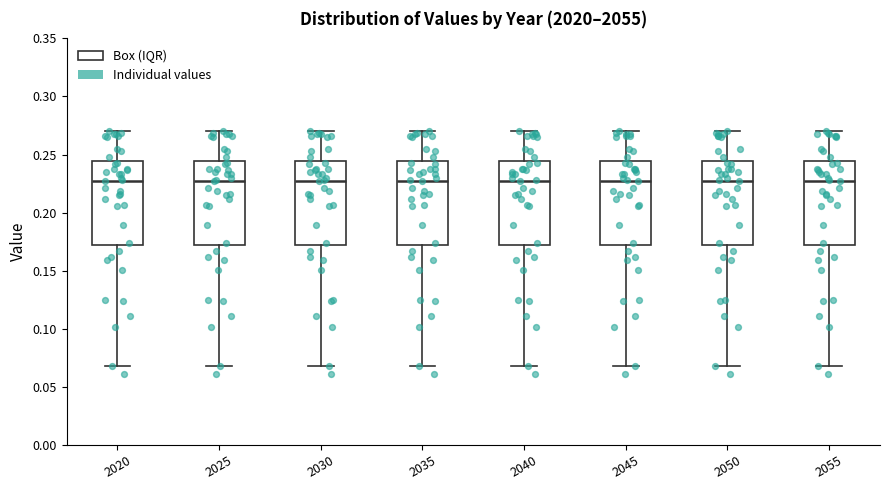

Reading left to right, transcribe this box plot: for each box, give where its median line is, the range the box spans, and where its two whiskers end, as read against the y-axis. The values are not printed on the chart, so give them approximately, as read against the axis.

2020: median 0.230, box 0.170 to 0.245, whiskers 0.070 to 0.270
2025: median 0.230, box 0.170 to 0.245, whiskers 0.070 to 0.270
2030: median 0.230, box 0.170 to 0.245, whiskers 0.070 to 0.270
2035: median 0.230, box 0.170 to 0.245, whiskers 0.070 to 0.270
2040: median 0.230, box 0.170 to 0.245, whiskers 0.070 to 0.270
2045: median 0.230, box 0.170 to 0.245, whiskers 0.070 to 0.270
2050: median 0.230, box 0.170 to 0.245, whiskers 0.070 to 0.270
2055: median 0.230, box 0.170 to 0.245, whiskers 0.070 to 0.270